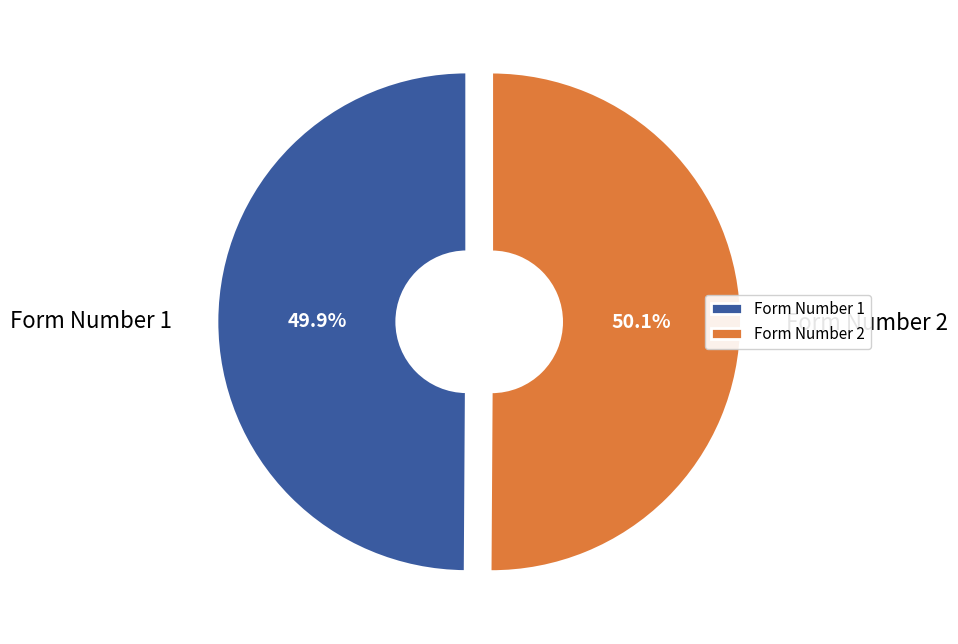

Combined, what portion of the pie is Form Number 1 and Form Number 2?

100.0%